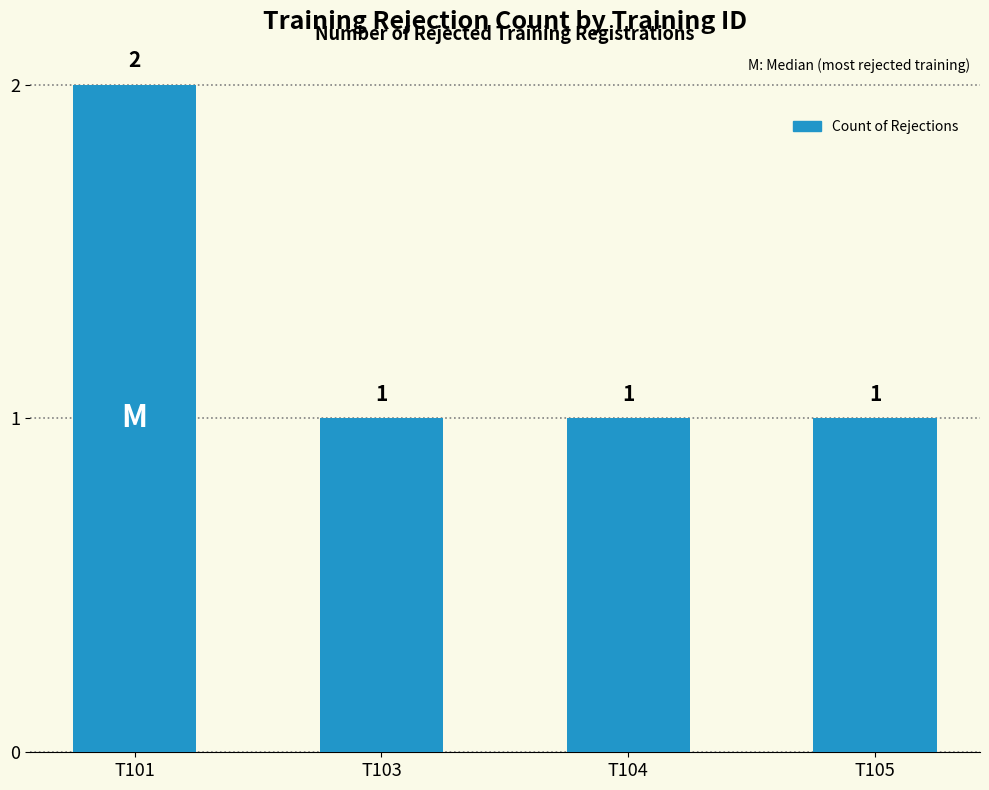

Count the values in the range 1 to 2.

4